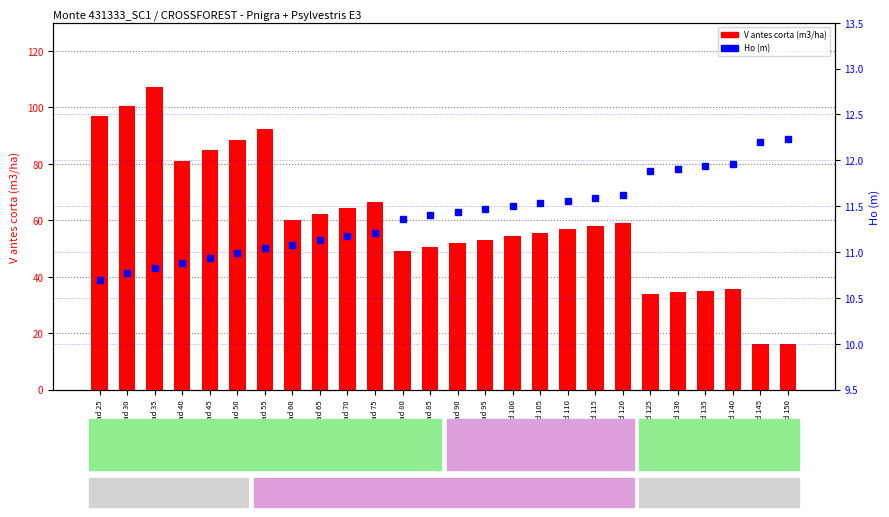

At how many categories does at least one series exceed 103?

1